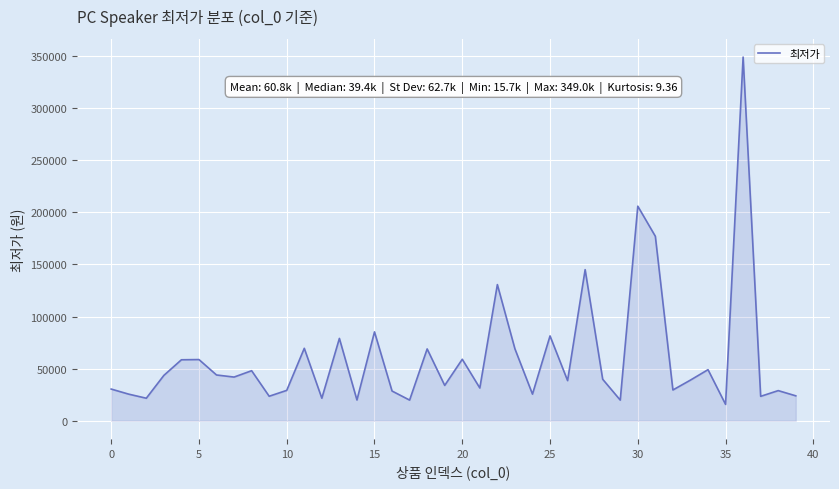

How many interior local valleys (lower than both neighbors) does the data have?

14